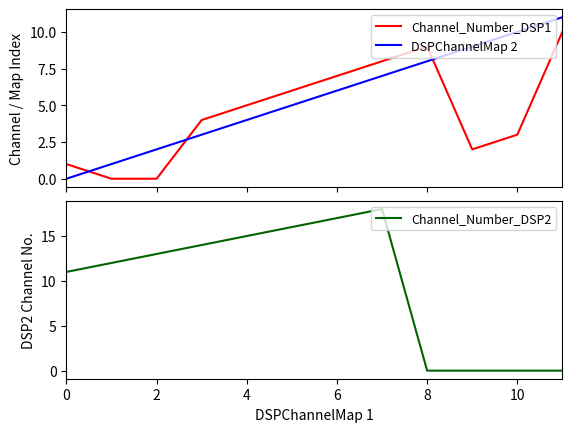

Which series changed the most between 0 and 7?

Channel_Number_DSP1